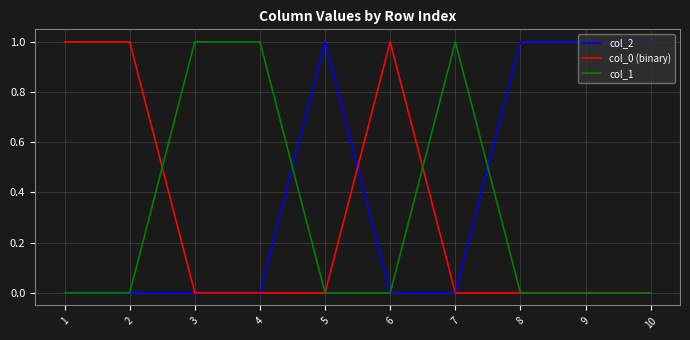

Is it true that col_2 equals 0 at 9?

False